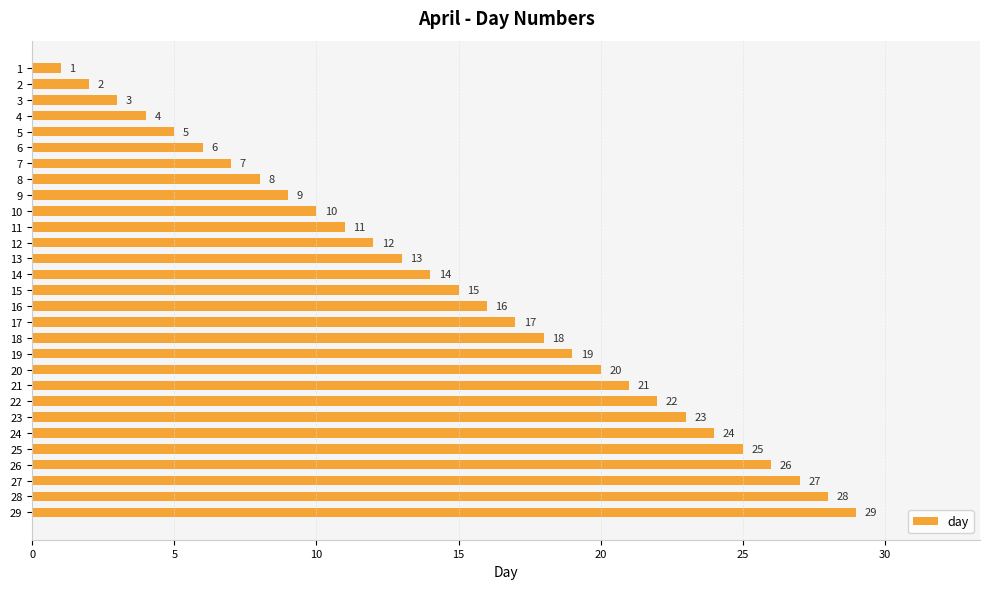

How many bars are there in total?

29